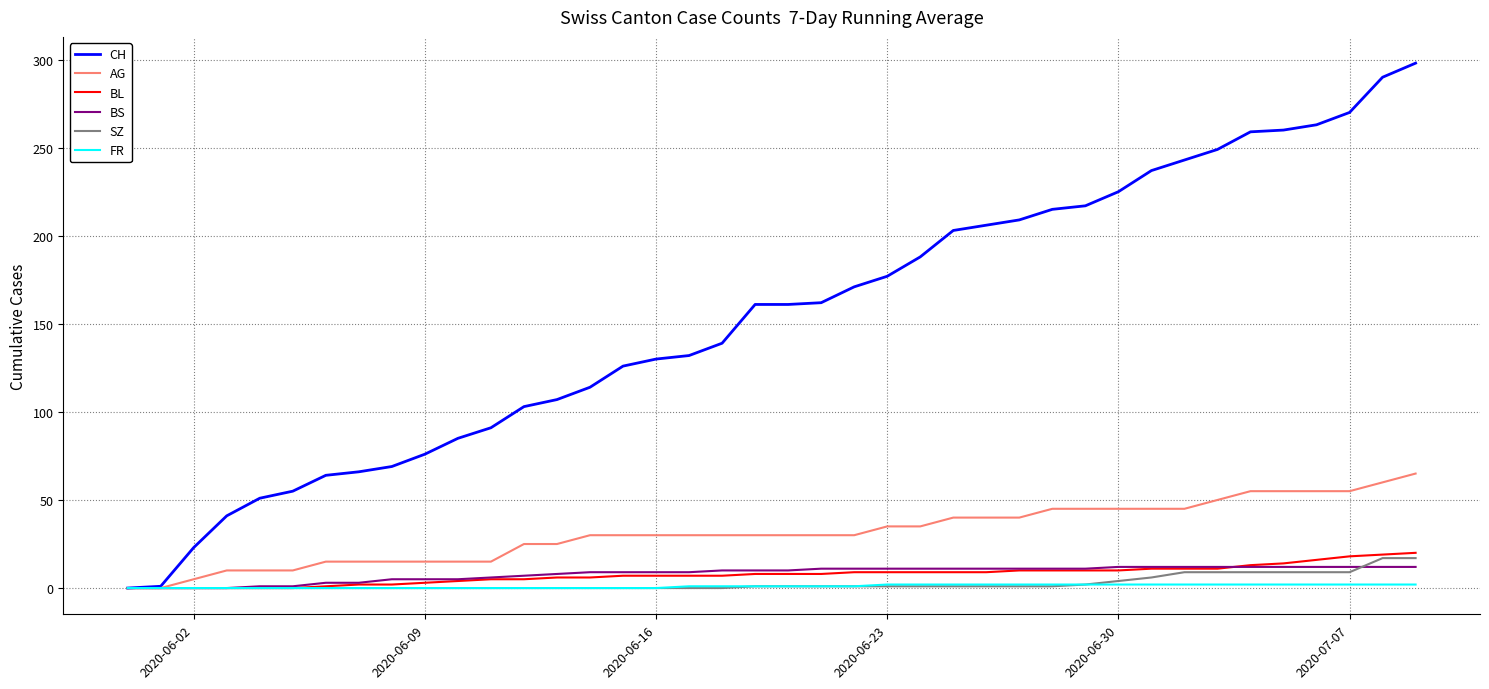

What is the average value of the FR series?

1